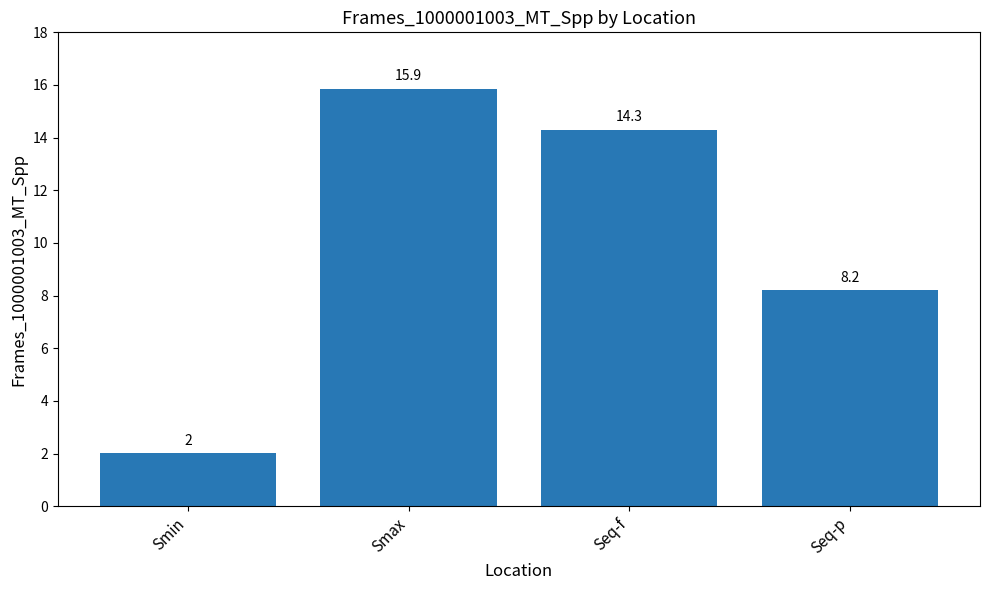

Which has a higher value, Seq-f or Seq-p?

Seq-f